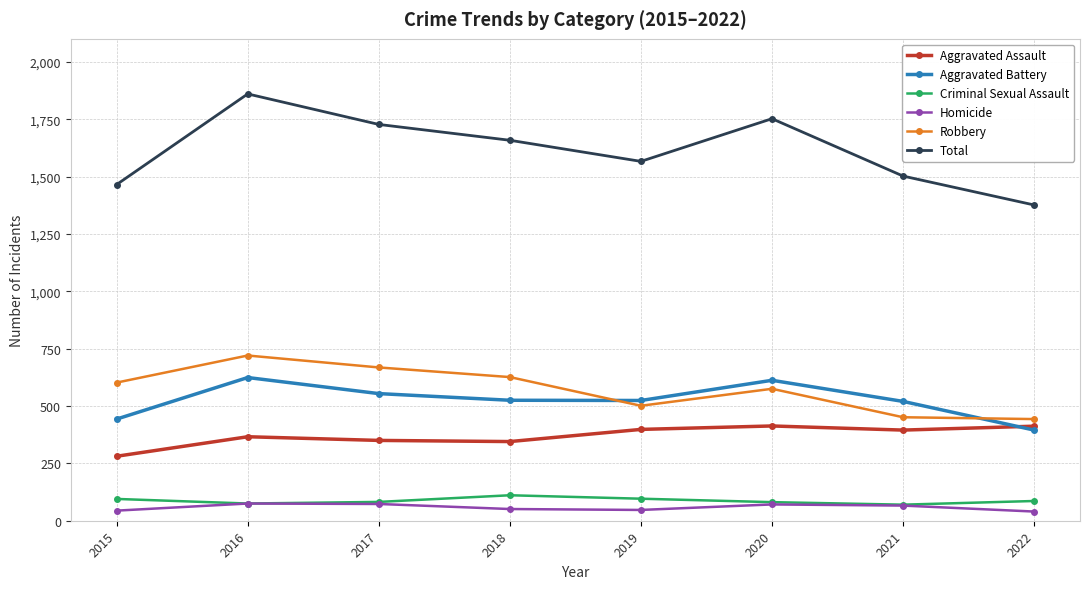

True or false: Criminal Sexual Assault and Robbery cross at least once.

False